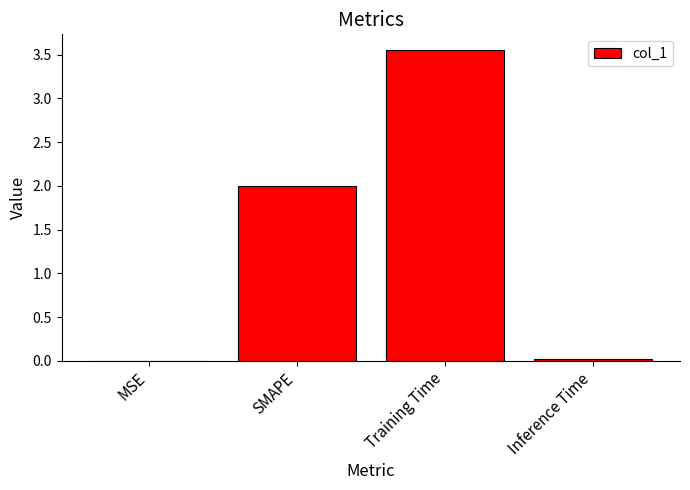

Which has a higher value, Inference Time or SMAPE?

SMAPE